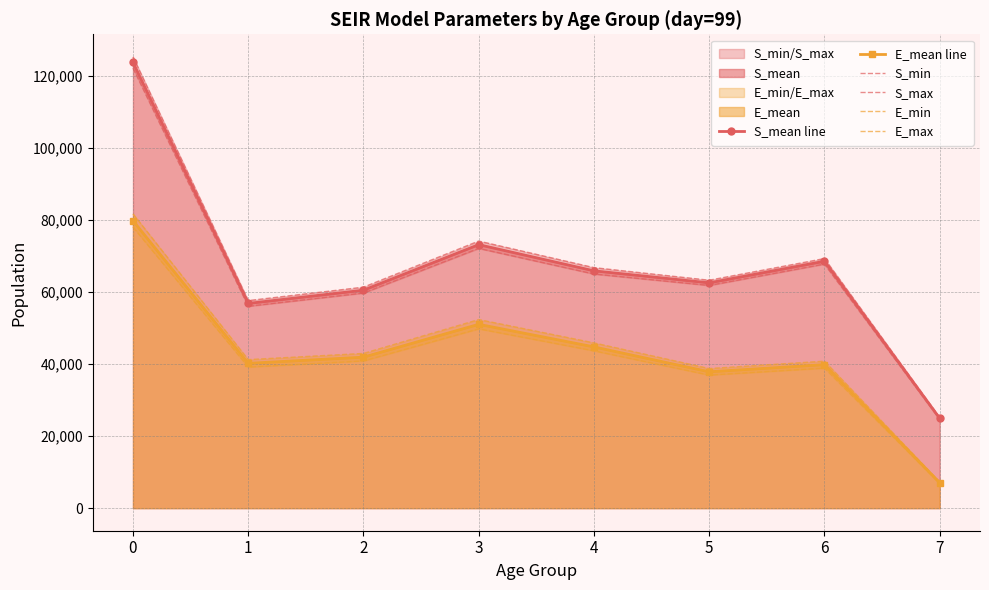

Reading left to right, what are all the values shown in this chart?

S_mean line: 123773.3	56849.9	60521.6	73165.7	65898.6	62562.8	68561.3	24937.4
E_mean line: 79806.0	40214.9	41926.4	51041.8	44775.2	37864.5	39855.8	7060.3
S_min: 122174.2	56060.0	59736.8	72131.3	65014.1	61845.5	67780.4	24660.4
S_max: 125309.4	57628.8	61363.3	74164.1	66784.6	63287.4	69299.9	25228.4
E_min: 78038.0	39179.7	40882.3	49796.8	43688.7	36950.8	38890.5	6845.7
E_max: 81725.8	41246.6	42964.5	52375.6	45895.8	38766.9	40817.9	7280.7